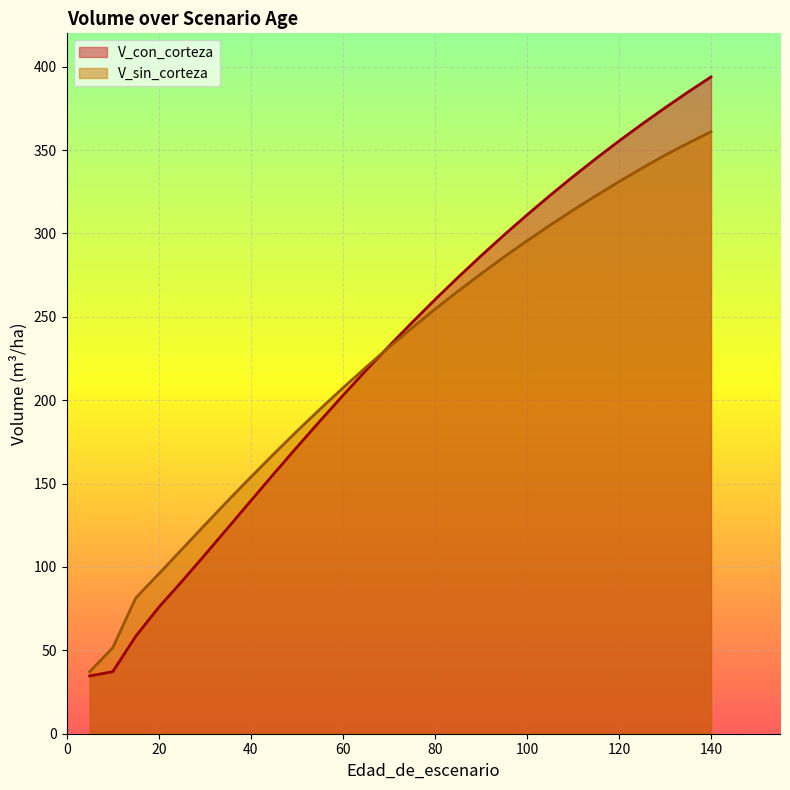

Rank the series by their average value, from lowest to highest.

V_sin_corteza, V_con_corteza